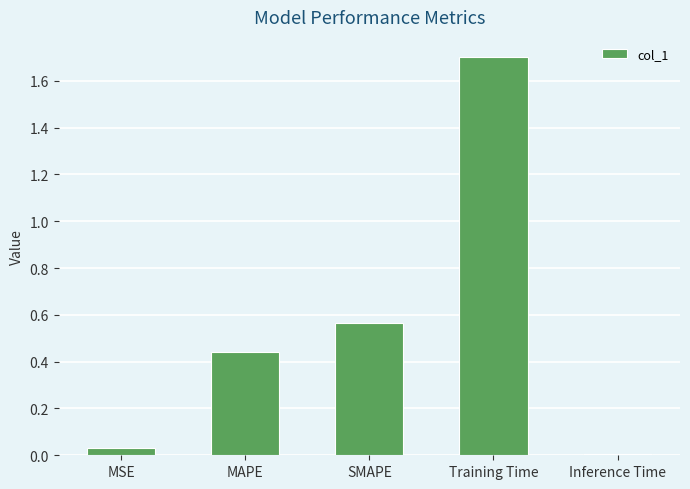

What is the label of the 3rd bar from the right?

SMAPE